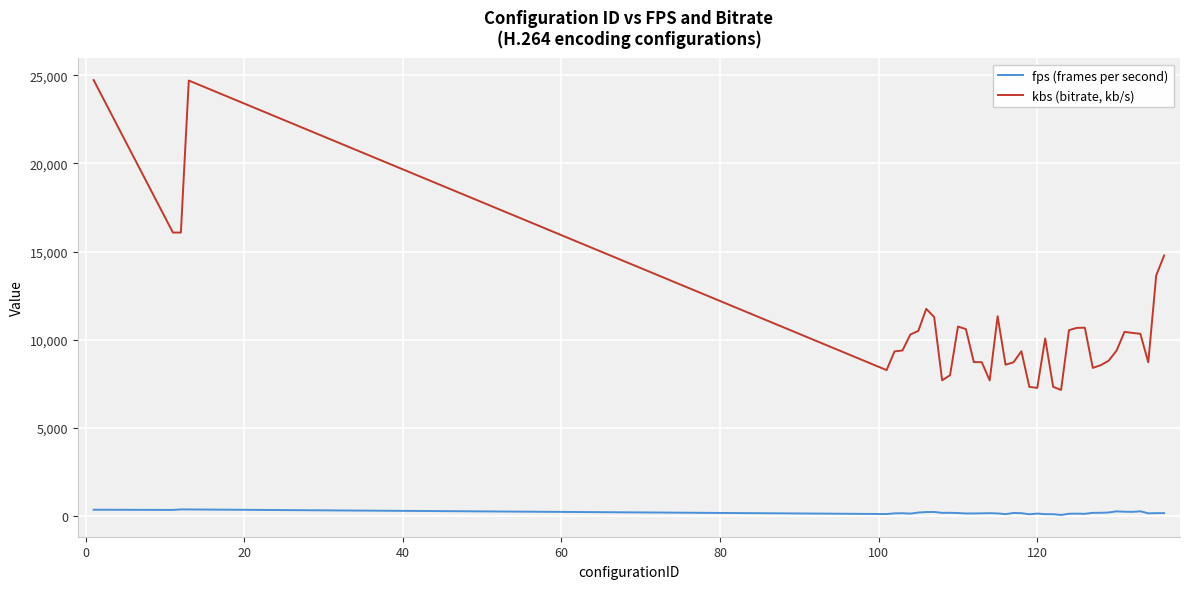

True or false: fps (frames per second) and kbs (bitrate, kb/s) intersect in this chart.

False